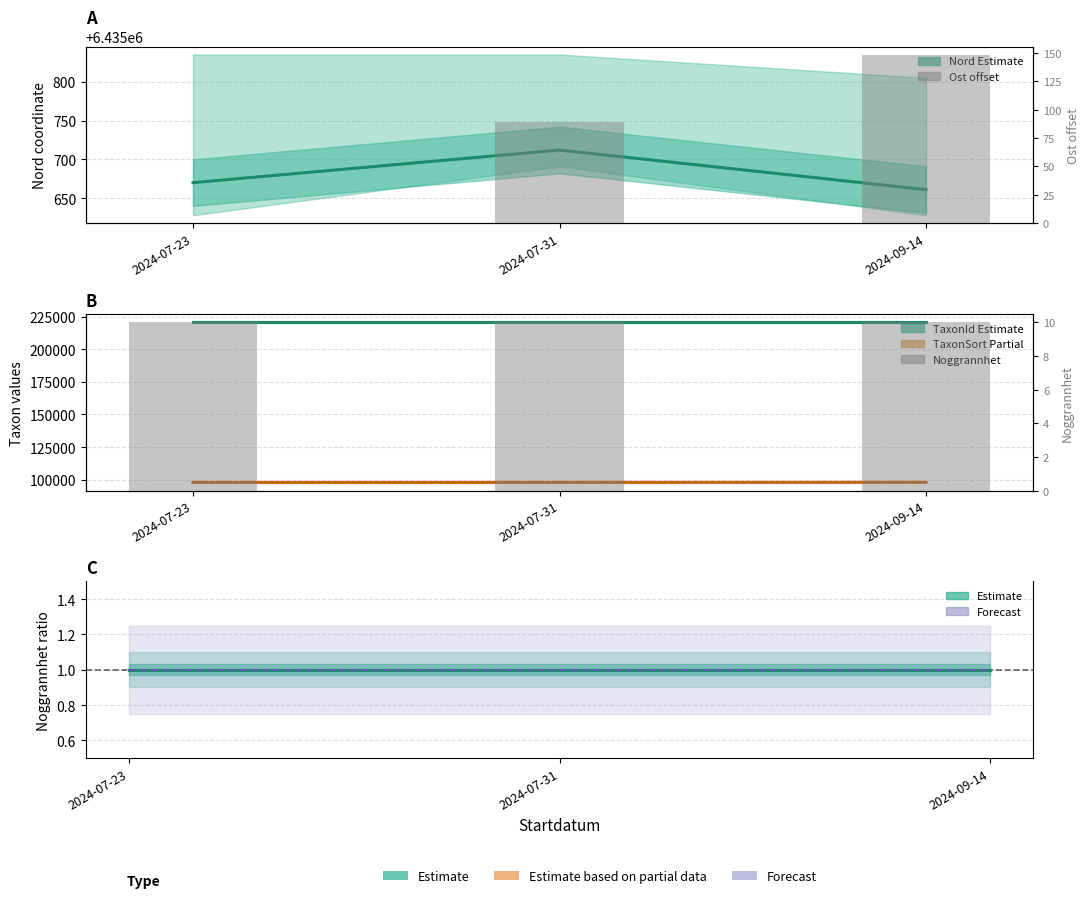

What is the value of the Taxonsorteringsordning bar at the 3rd from the left?

97930